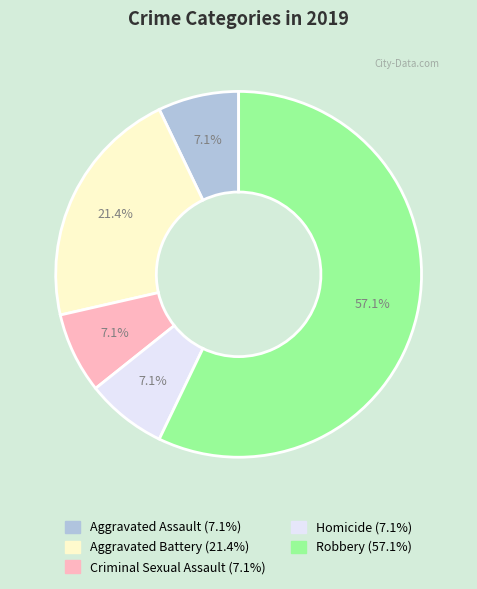

Do Aggravated Battery and Homicide together represent more than half of the pie?

No